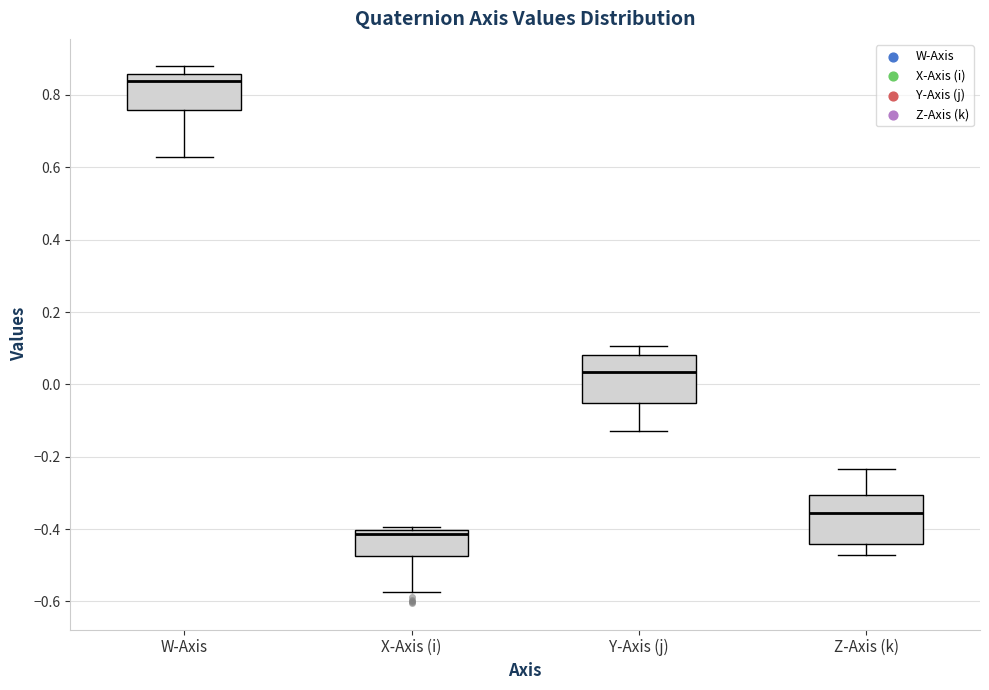

Reading left to right, transcribe this box plot: for each box, give where its median line is, the range the box spans, and where its two whiskers end, as read against the y-axis. The values are not printed on the chart, so give them approximately, as read against the axis.

W-Axis: median 0.84, box 0.76 to 0.86, whiskers 0.62 to 0.88
X-Axis (i): median -0.42, box -0.48 to -0.40, whiskers -0.58 to -0.40 (just above the box's upper edge)
Y-Axis (j): median 0.04, box -0.06 to 0.08, whiskers -0.12 to 0.10
Z-Axis (k): median -0.36, box -0.44 to -0.30, whiskers -0.48 to -0.24